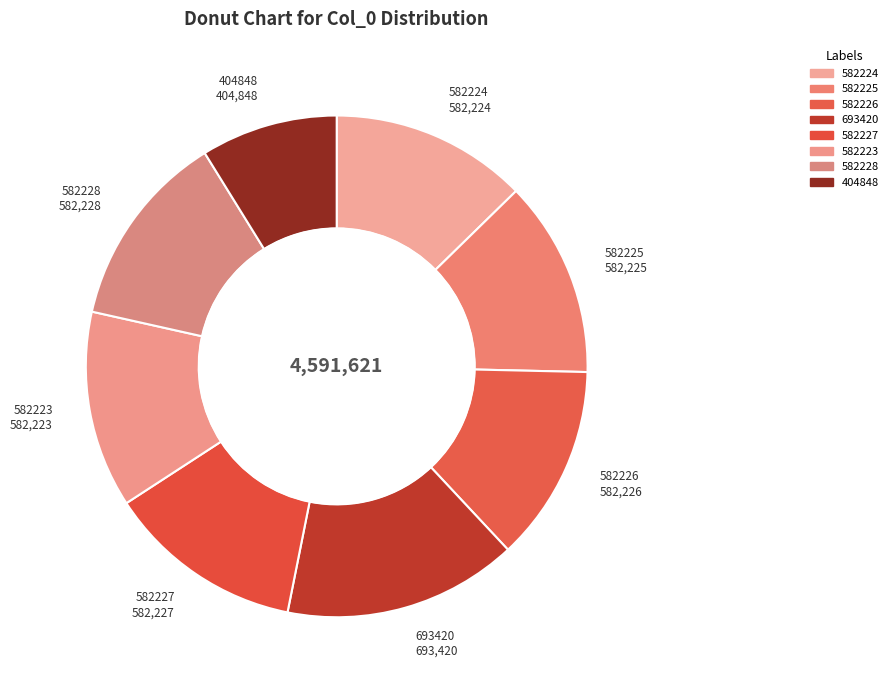

How many slices are in this pie chart?

8